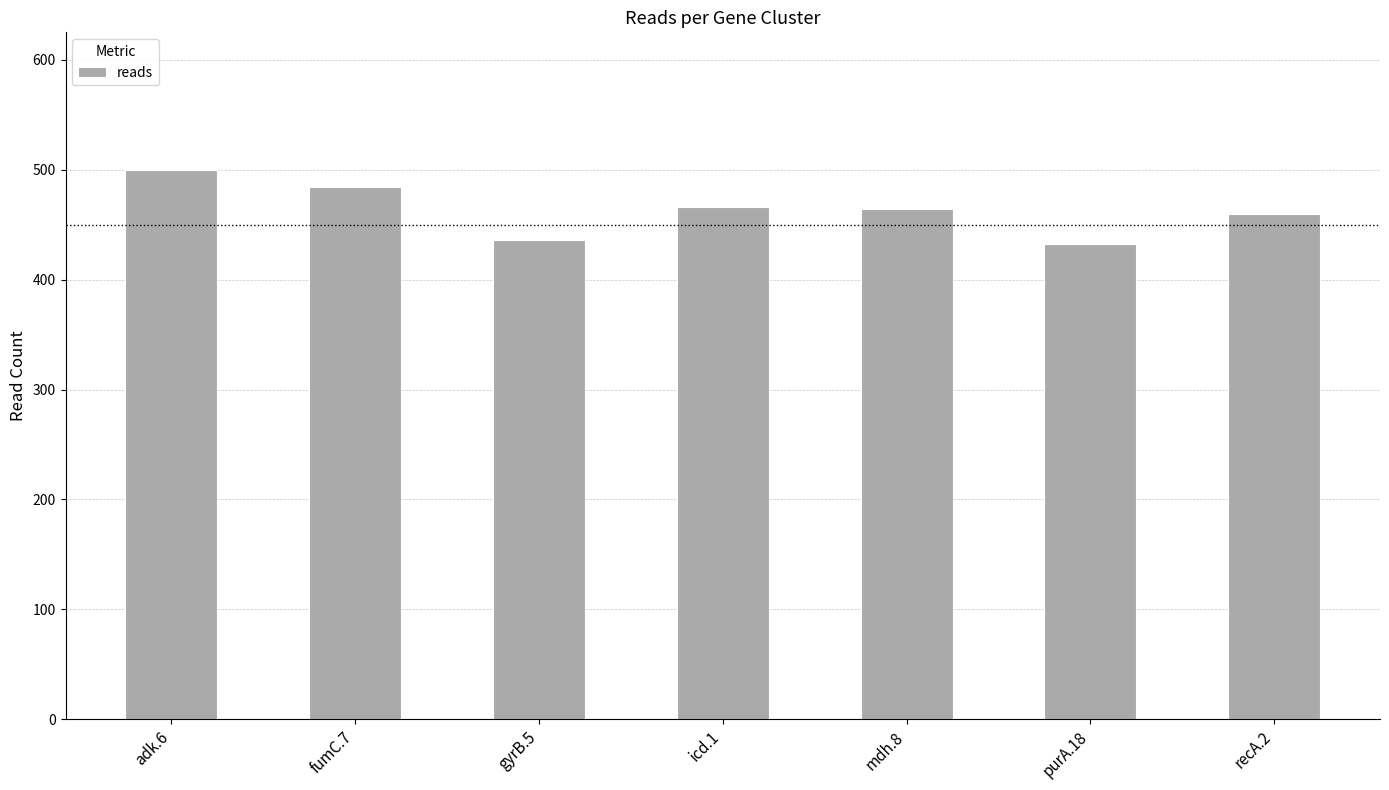

What is the change in value from purA.18 to recA.2?

+28